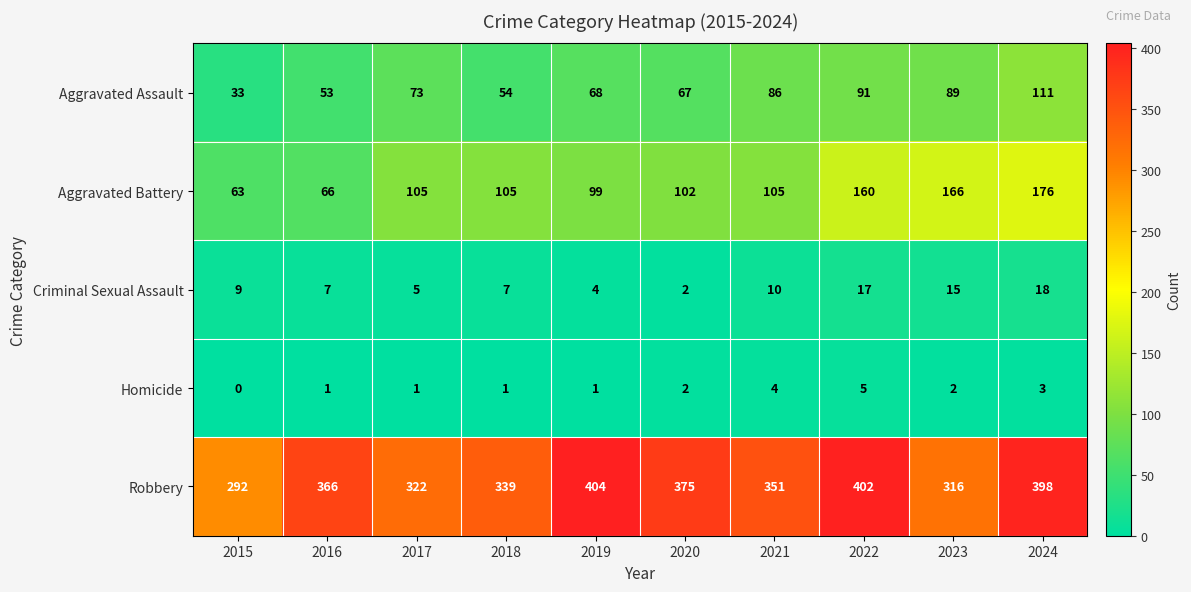

What is the difference between the Robbery values at 2017 and 2024?

76